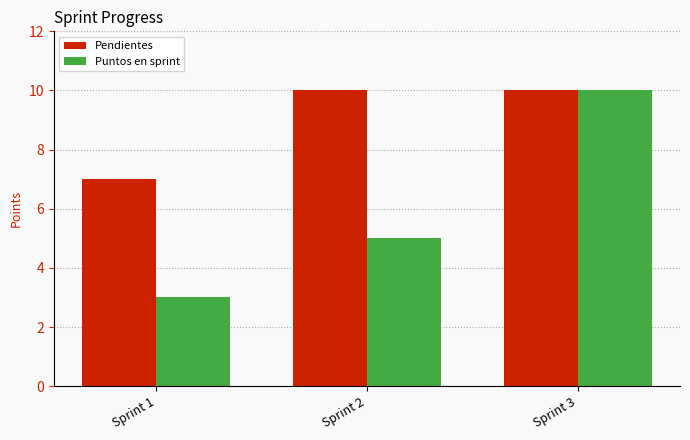

Reading right to left, extract all data points from this chart.

Pendientes: Sprint 3=10	Sprint 2=10	Sprint 1=7
Puntos en sprint: Sprint 3=10	Sprint 2=5	Sprint 1=3